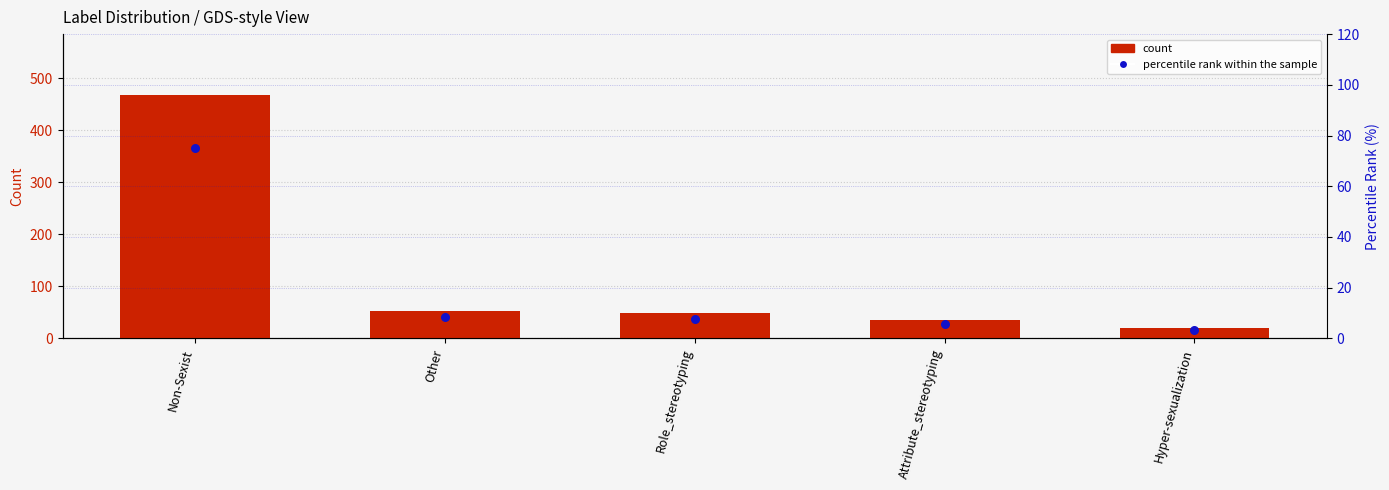

Which series has the largest total across all categories?

count